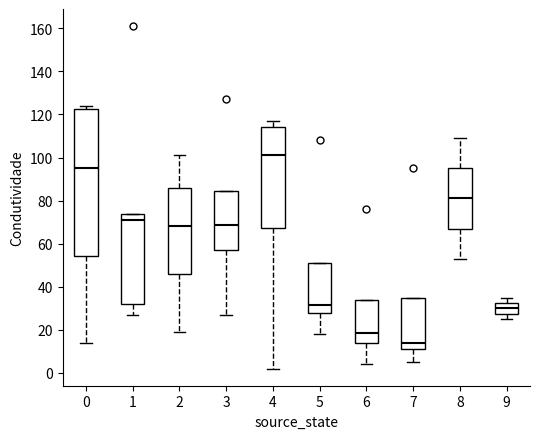

Reading left to right, read every box against the y-axis: the position of its median line, the range the box covers, and the ends of its whiskers. The values are not printed on the chart, so give them approximately, as read against the axis.

0: median 96, box 54 to 122, whiskers 14 to 124
1: median 72, box 32 to 74, whiskers 28 to 74
2: median 68, box 46 to 86, whiskers 20 to 102
3: median 68, box 58 to 84, whiskers 28 to 84
4: median 102, box 68 to 114, whiskers 2 to 118
5: median 32, box 28 to 52, whiskers 18 to 52
6: median 18, box 14 to 34, whiskers 4 to 34
7: median 14, box 12 to 36, whiskers 6 to 36
8: median 82, box 68 to 96, whiskers 54 to 110
9: median 30, box 28 to 32, whiskers 26 to 36